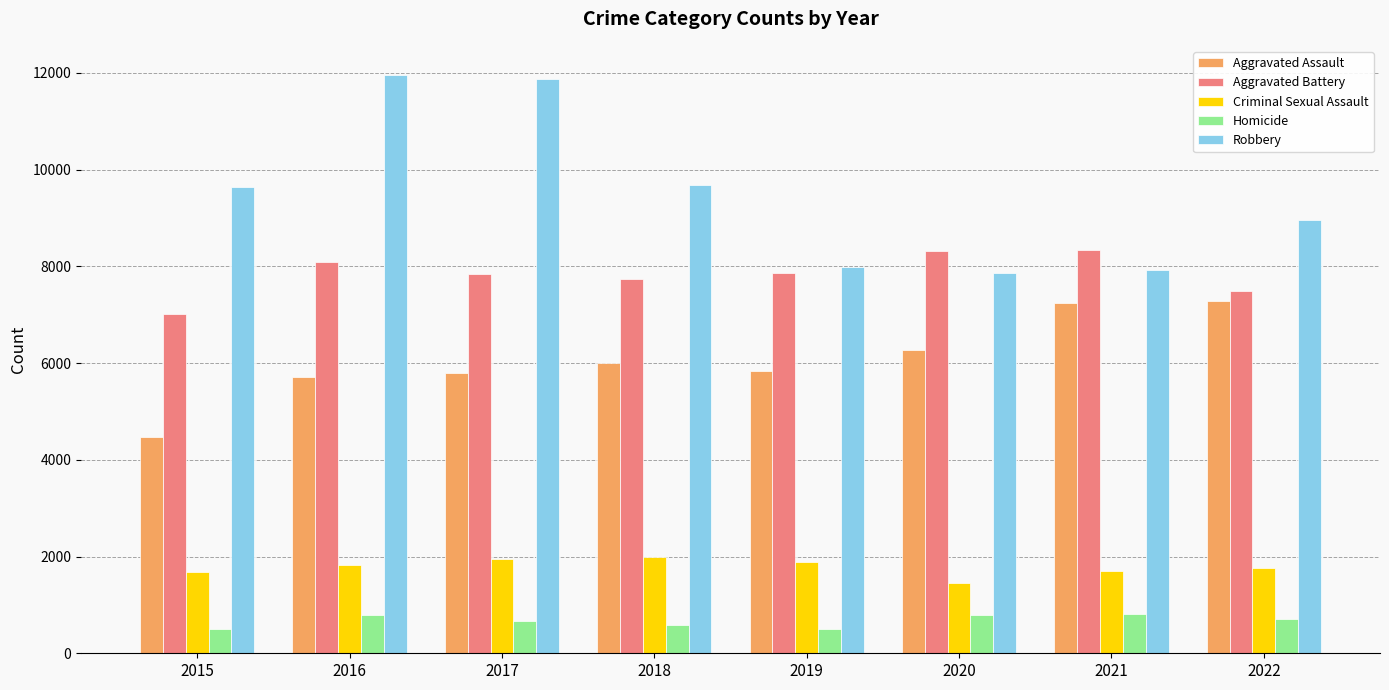

At 2018, list the series in order from largest to smallest.

Robbery, Aggravated Battery, Aggravated Assault, Criminal Sexual Assault, Homicide